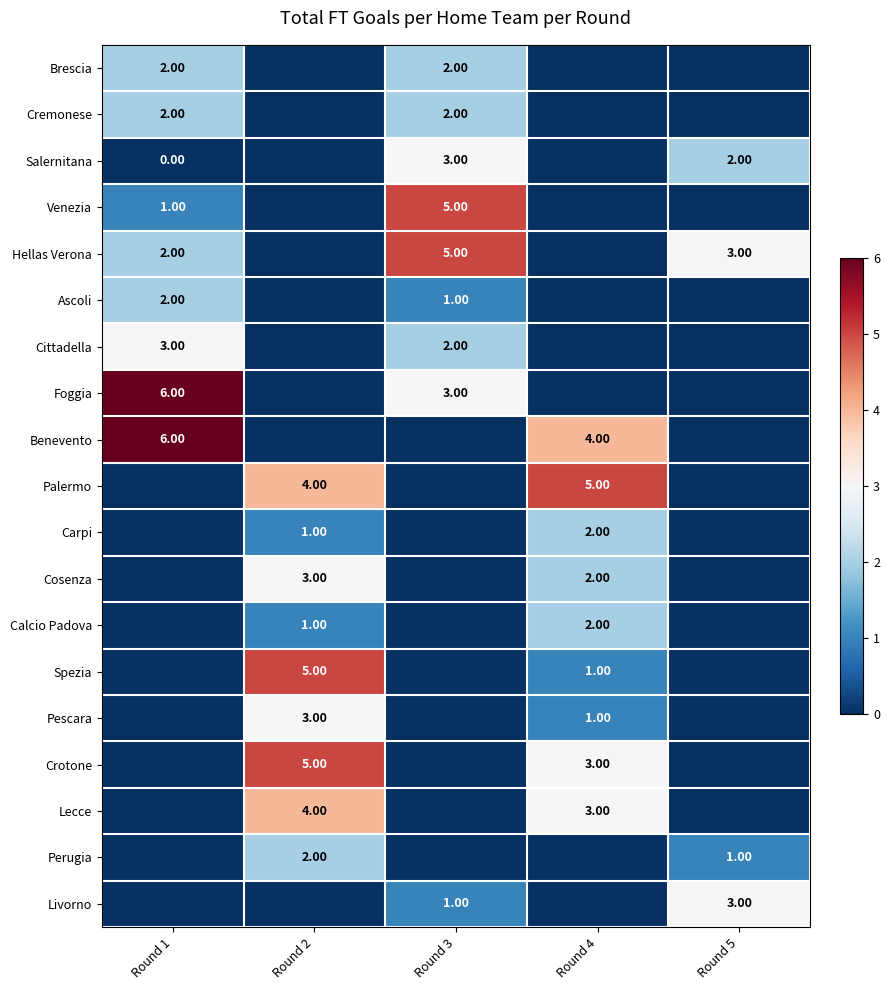

What is the sum of the row_6 values at Round 1 and Round 4?

3